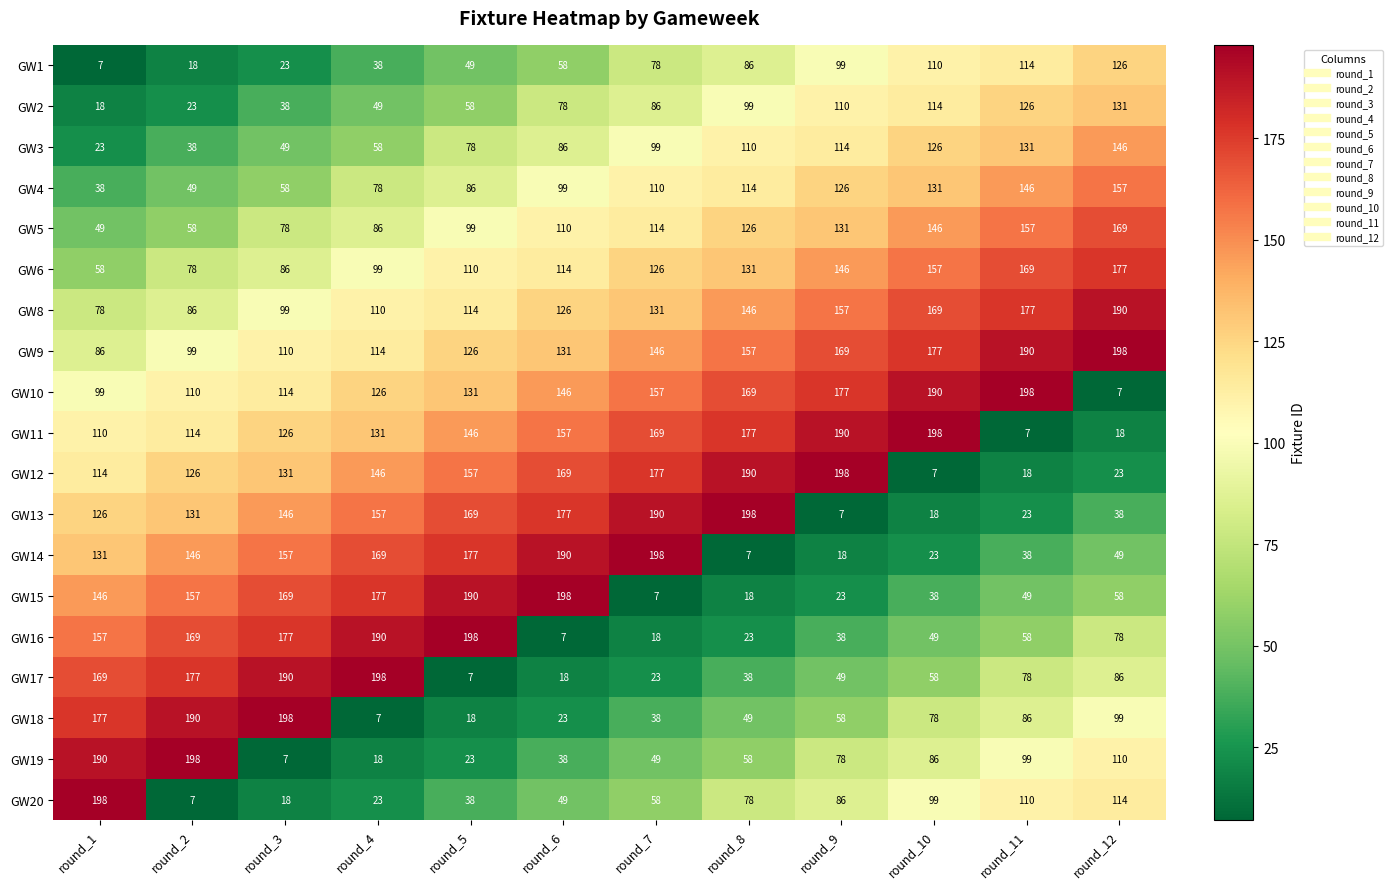

Is it true that GW15 equals 146 at round_1?

True